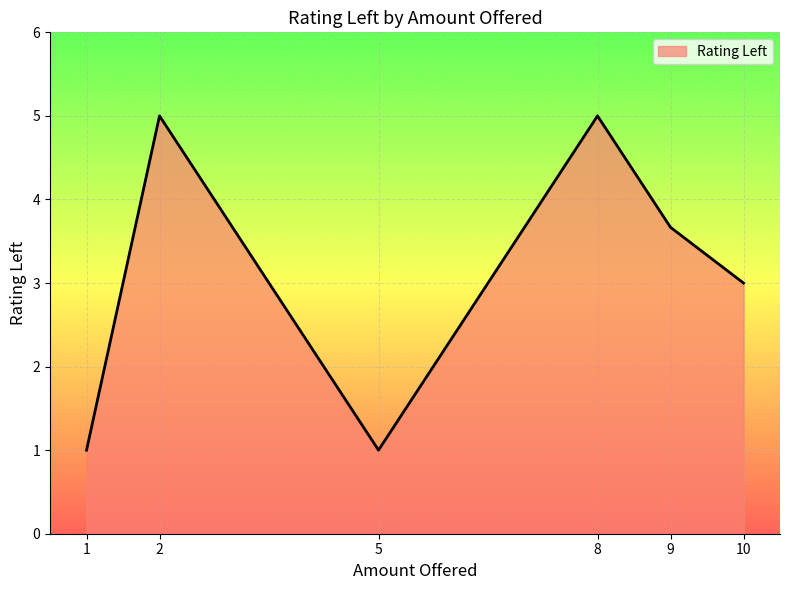

How many interior local peaks (higher than both neighbors) does the data have?

2